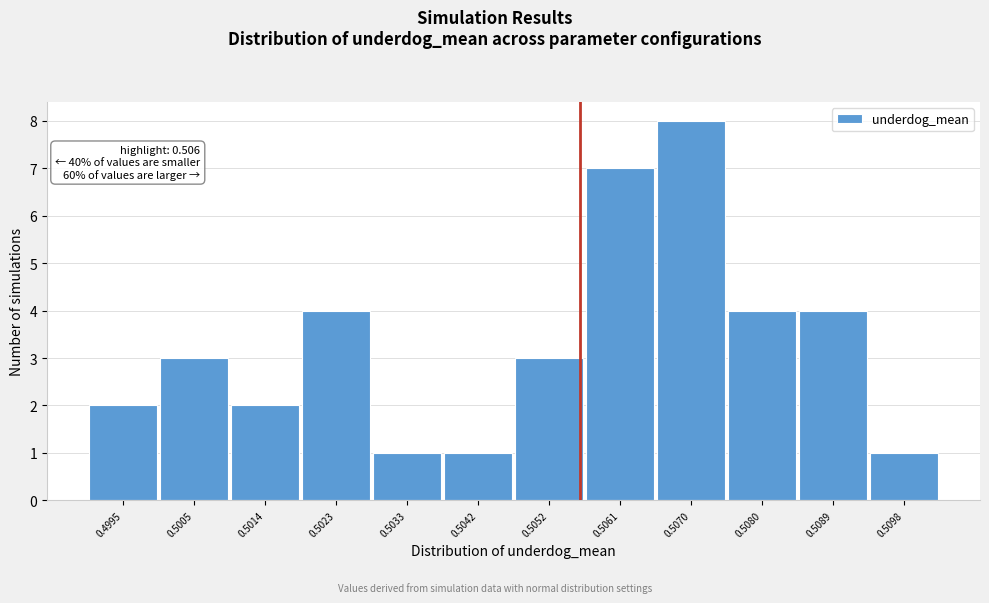

Reading left to right, what are all the values shown in this chart?

0.4995=2	0.5005=3	0.5014=2	0.5023=4	0.5033=1	0.5042=1	0.5052=3	0.5061=7	0.5070=8	0.5080=4	0.5089=4	0.5098=1